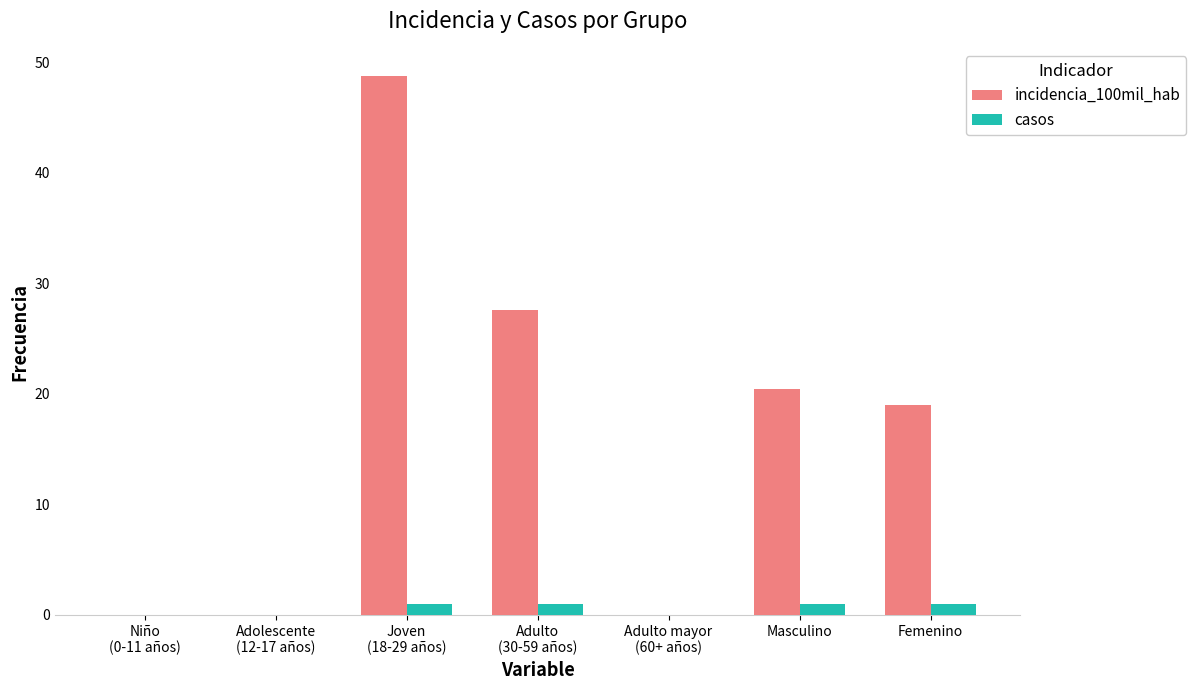

What is the difference between the incidencia_100mil_hab values at Masculino and Niño
(0-11 años)?

20.5